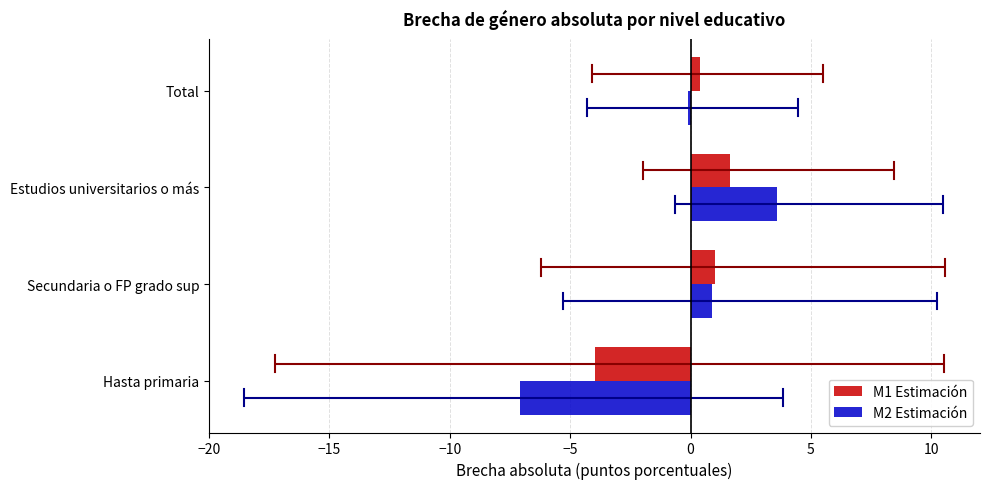

True or false: M2 Estimación has a value of 3.6 at Estudios universitarios o más.

True